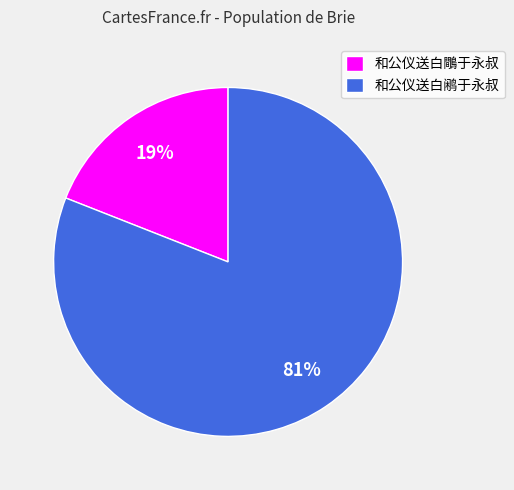

Is it true that 和公仪送白鷼于永叔 is 30% of the pie?

False